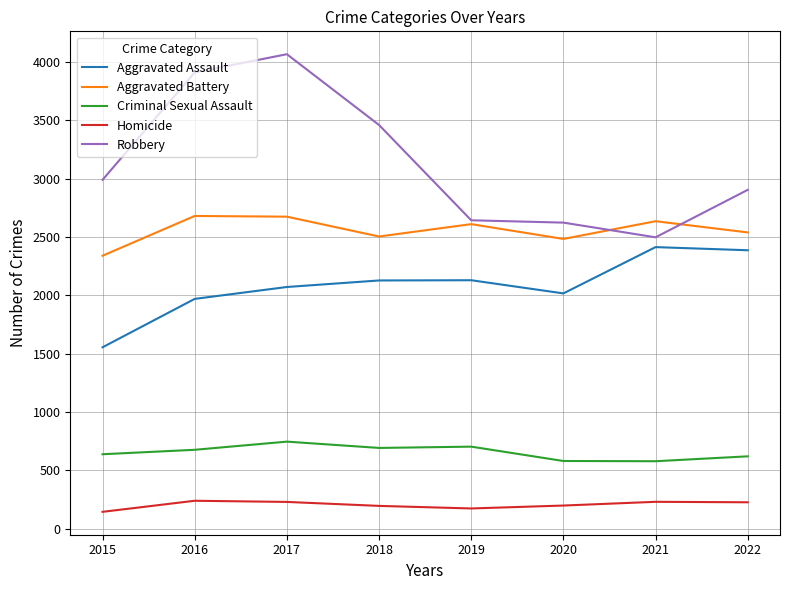

Rank the series at 2018 from lowest to highest value.

Homicide, Criminal Sexual Assault, Aggravated Assault, Aggravated Battery, Robbery